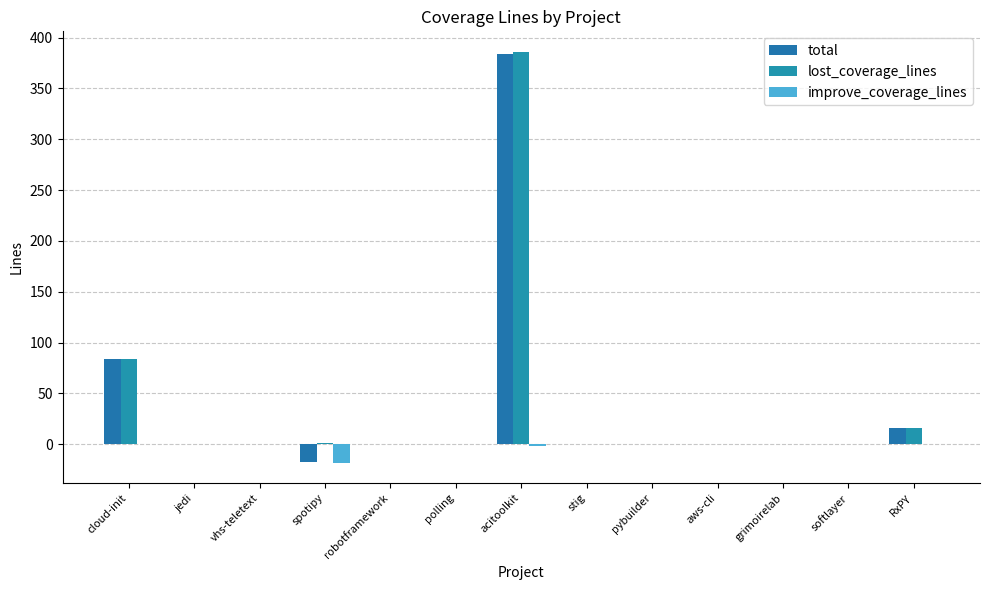

Is it true that improve_coverage_lines equals 12 at grimoirelab?

False